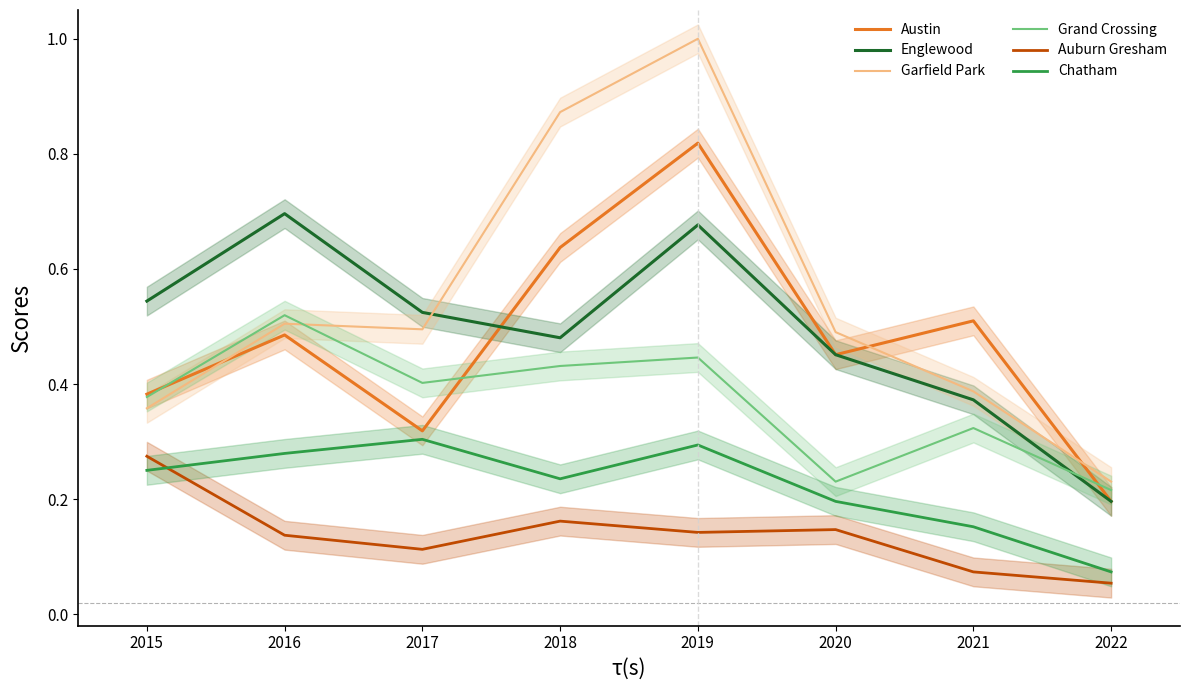

Rank the categories by Englewood value from highest to lowest.

2016, 2019, 2015, 2017, 2018, 2020, 2021, 2022